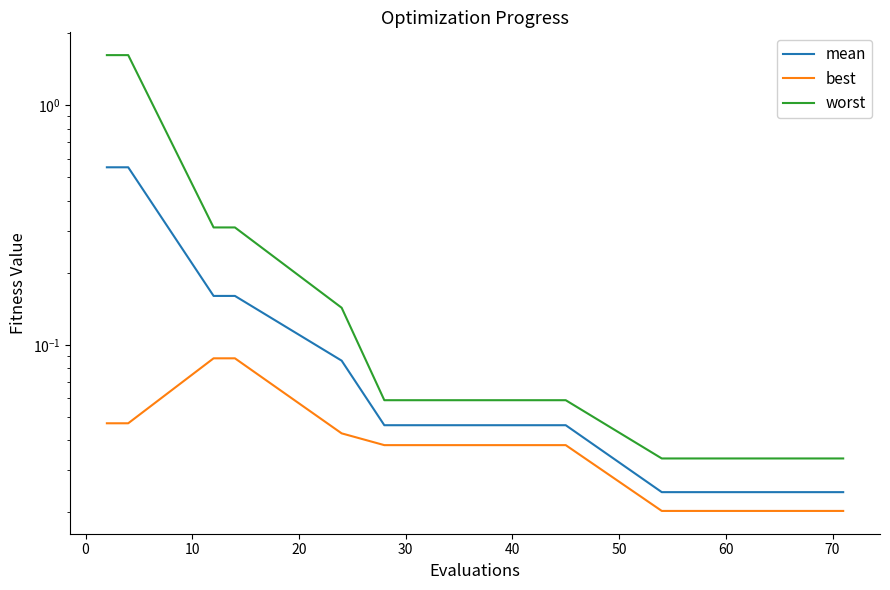

Is it true that best equals 0.0 at 10?

False